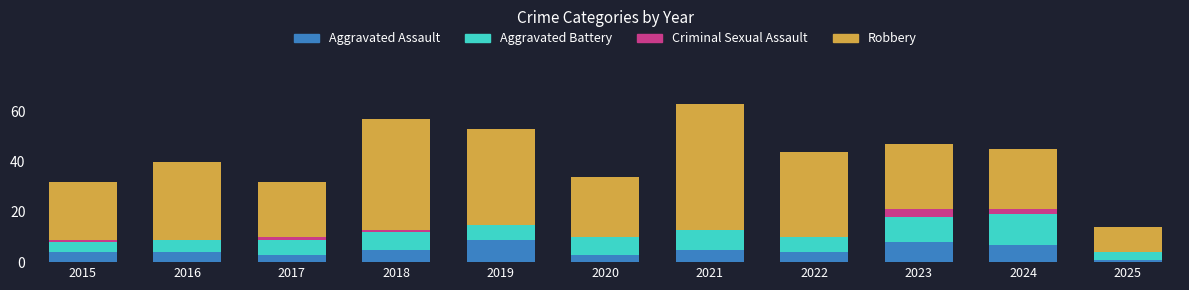

What is the total value across all series at 2023?

47